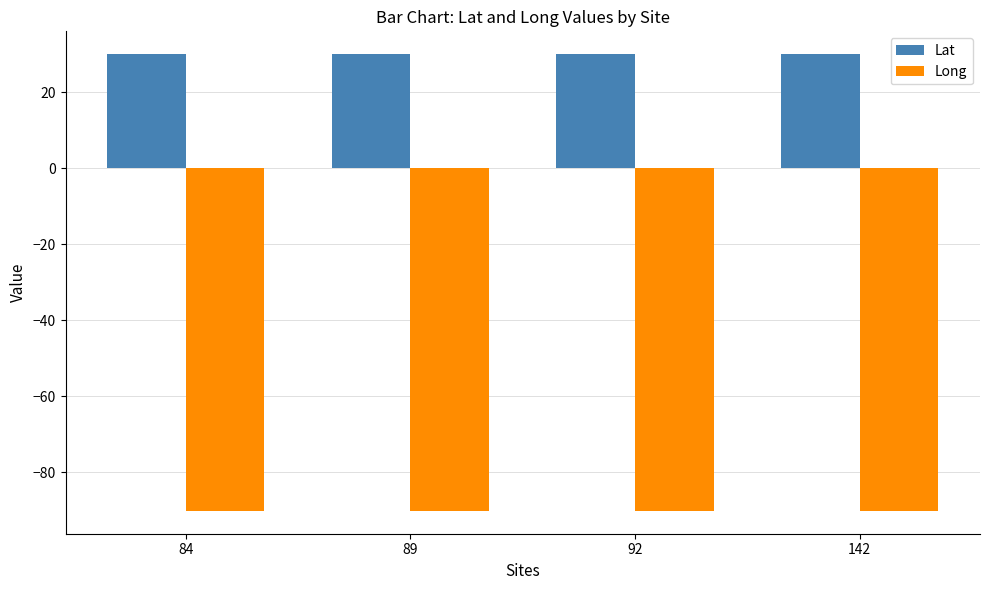

What is the value of the Long bar at the 4th from the left?

-90.1